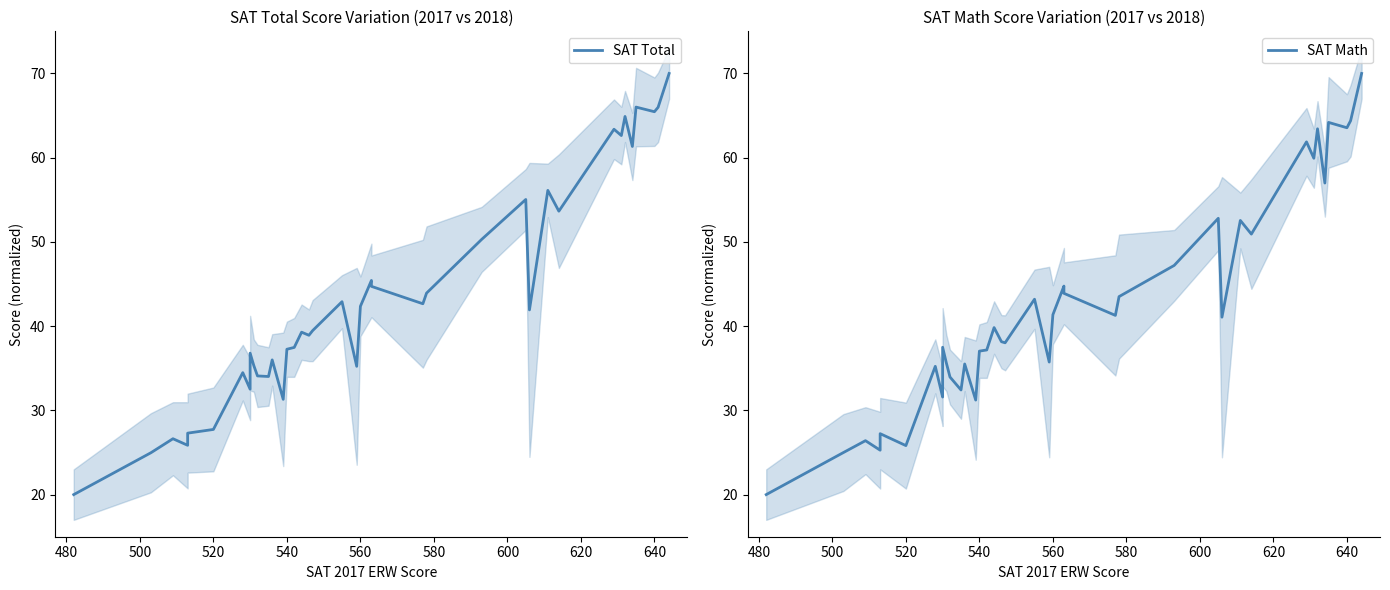

Which series has the largest range (max minus min)?

SAT Total